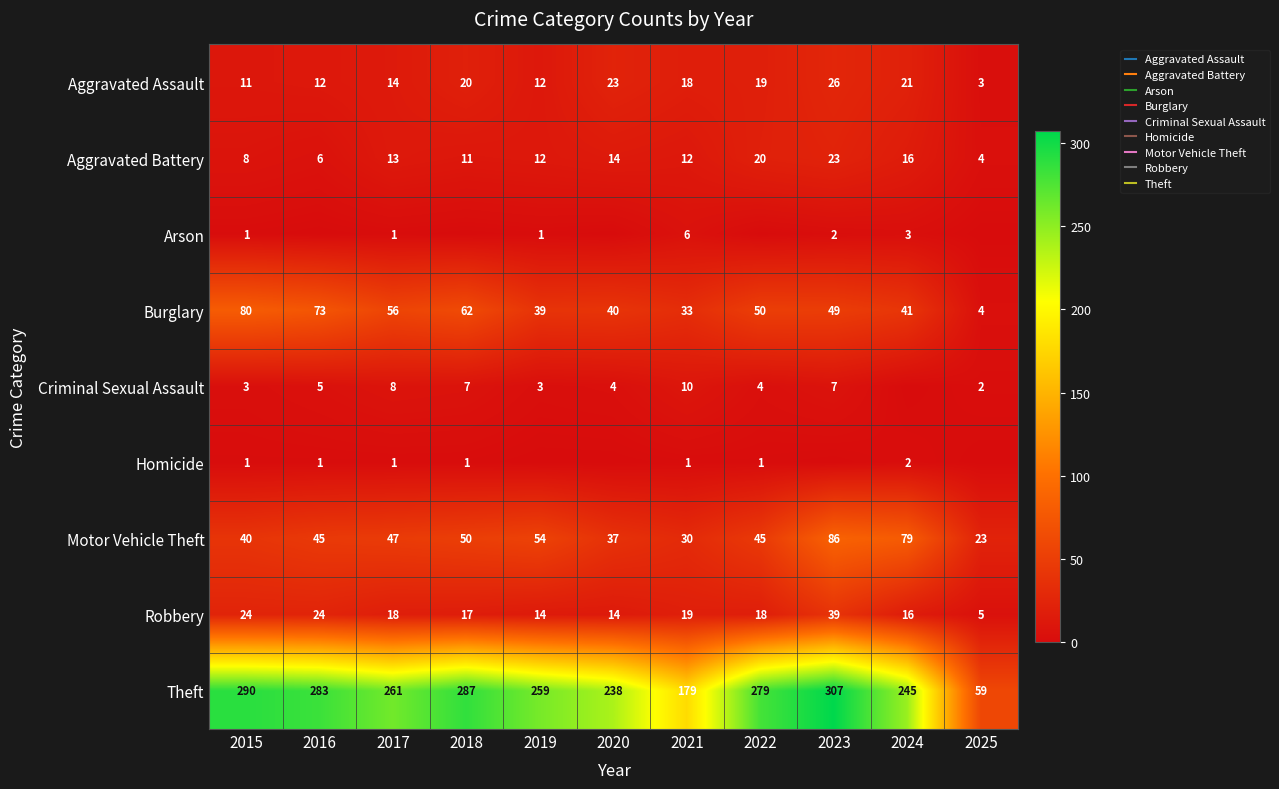

What is the difference between the Theft values at 2015 and 2024?

45